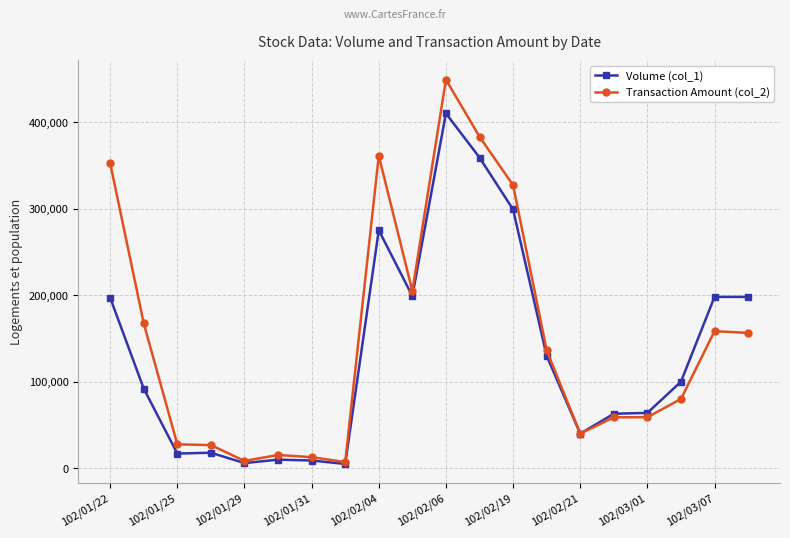

At how many categories does at least one series exceed 397525?

1